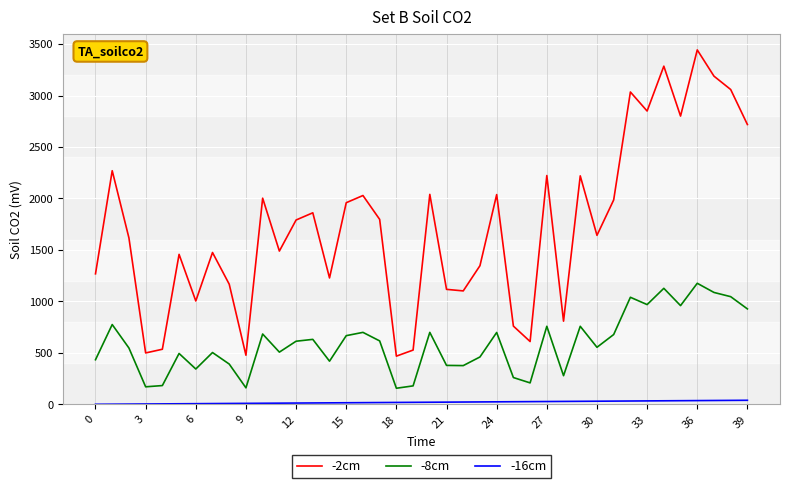

Does the chart have visible grid lines?

Yes